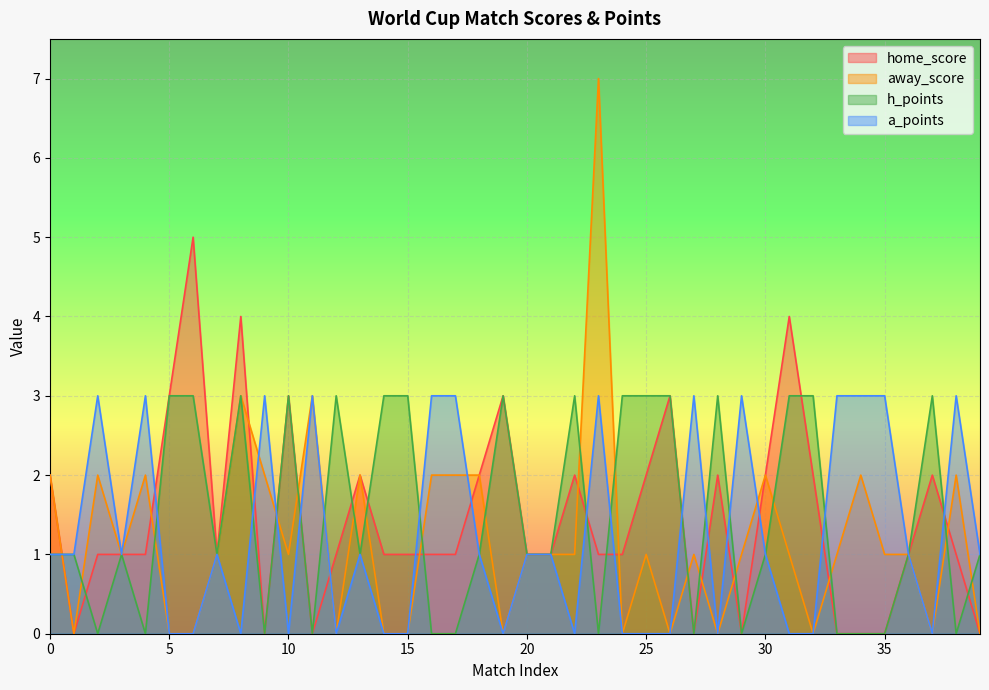

What is the highest value of the away_score series?

7